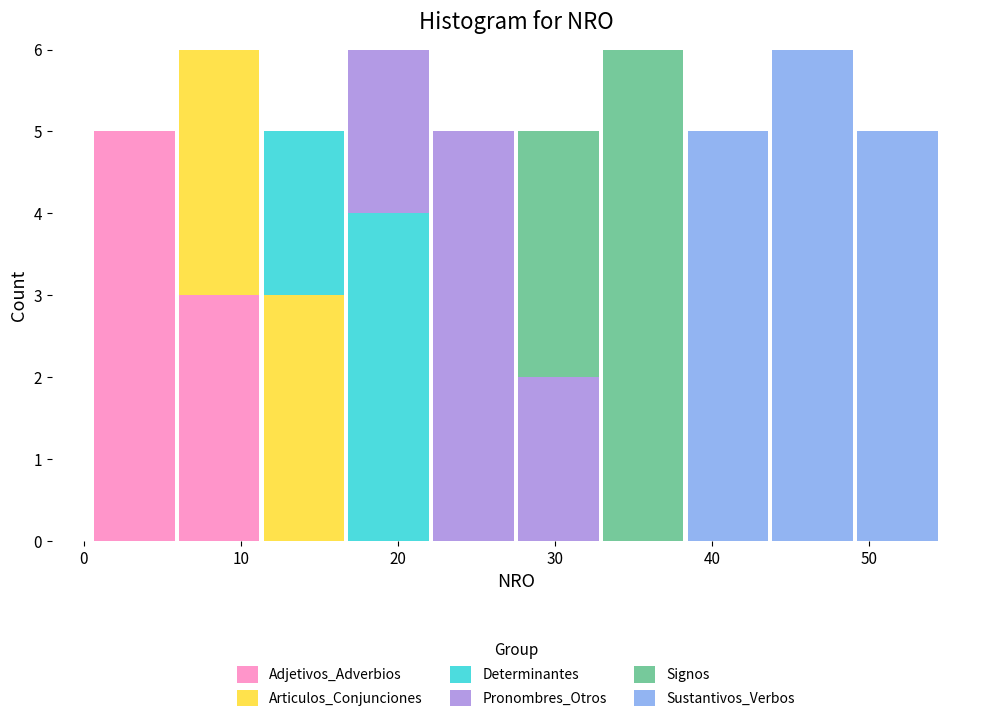

What is the total height of the stacked bar covering 11.3 to 16.7 on the x-axis? Neither the bar edges nor the heights are printed on the chart, so give them approximately, as read against the axes.

5